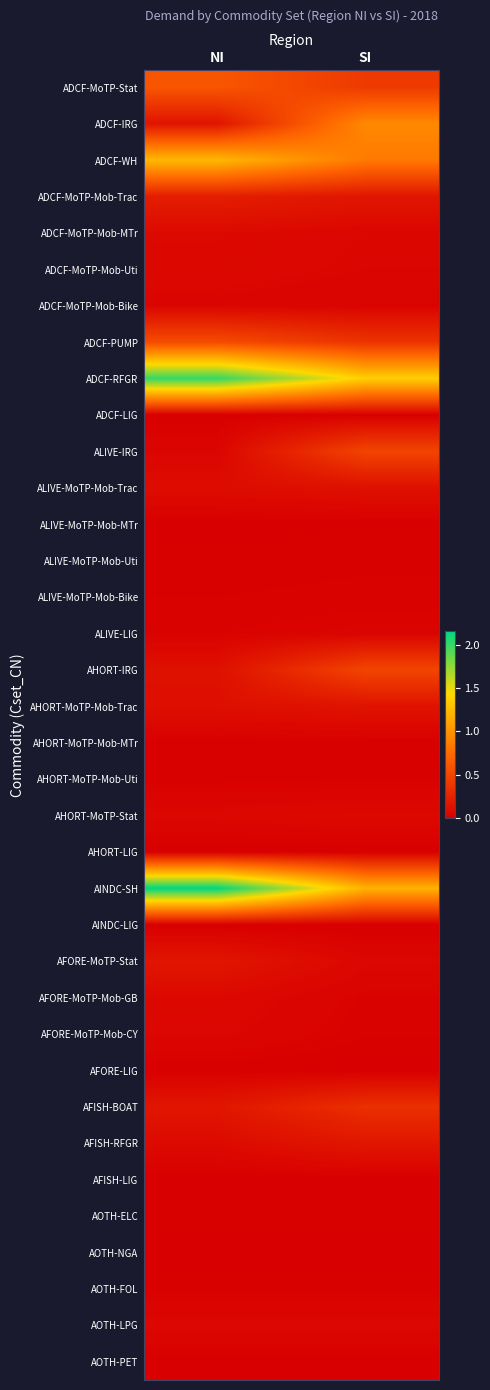

Reading left to right, list all the values displayed in this chart.

ADCF-MoTP-Stat: NI=0.6	SI=0.4
ADCF-IRG: NI=0.1	SI=0.9
ADCF-WH: NI=1.2	SI=0.8
ADCF-MoTP-Mob-Trac: NI=0.2	SI=0.2
ADCF-MoTP-Mob-MTr: NI=0.1	SI=0.1
ADCF-MoTP-Mob-Uti: NI=0.1	SI=0.0
ADCF-MoTP-Mob-Bike: NI=0.0	SI=0.0
ADCF-PUMP: NI=0.5	SI=0.4
ADCF-RFGR: NI=2.0	SI=1.4
ADCF-LIG: NI=0.0	SI=0.0
ALIVE-IRG: NI=0.0	SI=0.5
ALIVE-MoTP-Mob-Trac: NI=0.1	SI=0.1
ALIVE-MoTP-Mob-MTr: NI=0.0	SI=0.0
ALIVE-MoTP-Mob-Uti: NI=0.0	SI=0.0
ALIVE-MoTP-Mob-Bike: NI=0.0	SI=0.0
ALIVE-LIG: NI=0.0	SI=0.0
AHORT-IRG: NI=0.1	SI=0.5
AHORT-MoTP-Mob-Trac: NI=0.1	SI=0.1
AHORT-MoTP-Mob-MTr: NI=0.0	SI=0.0
AHORT-MoTP-Mob-Uti: NI=0.0	SI=0.0
AHORT-MoTP-Stat: NI=0.1	SI=0.1
AHORT-LIG: NI=0.0	SI=0.0
AINDC-SH: NI=2.2	SI=1.2
AINDC-LIG: NI=0.0	SI=0.0
AFORE-MoTP-Stat: NI=0.2	SI=0.1
AFORE-MoTP-Mob-GB: NI=0.1	SI=0.0
AFORE-MoTP-Mob-CY: NI=0.1	SI=0.0
AFORE-LIG: NI=0.0	SI=0.0
AFISH-BOAT: NI=0.2	SI=0.3
AFISH-RFGR: NI=0.1	SI=0.2
AFISH-LIG: NI=0.0	SI=0.0
AOTH-ELC: NI=0.0	SI=0.0
AOTH-NGA: NI=0.0	SI=0.0
AOTH-FOL: NI=0.0	SI=0.0
AOTH-LPG: NI=0.1	SI=0.1
AOTH-PET: NI=0.0	SI=0.0